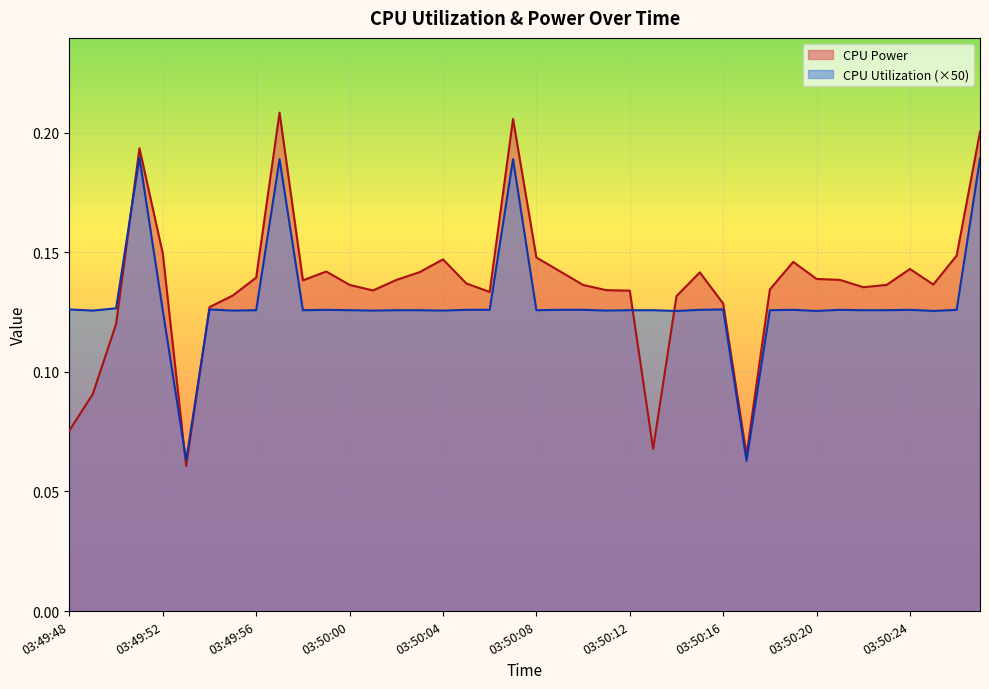

The CPU Power series shows 0.0 at 03:49:49. True or false?

False